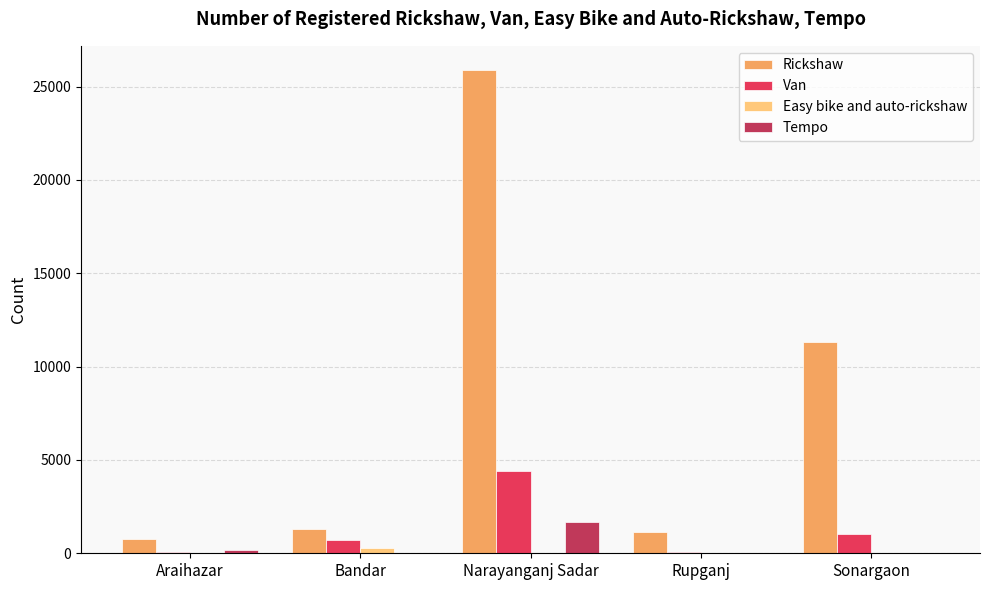

True or false: Tempo has a value of 0 at Sonargaon.

True